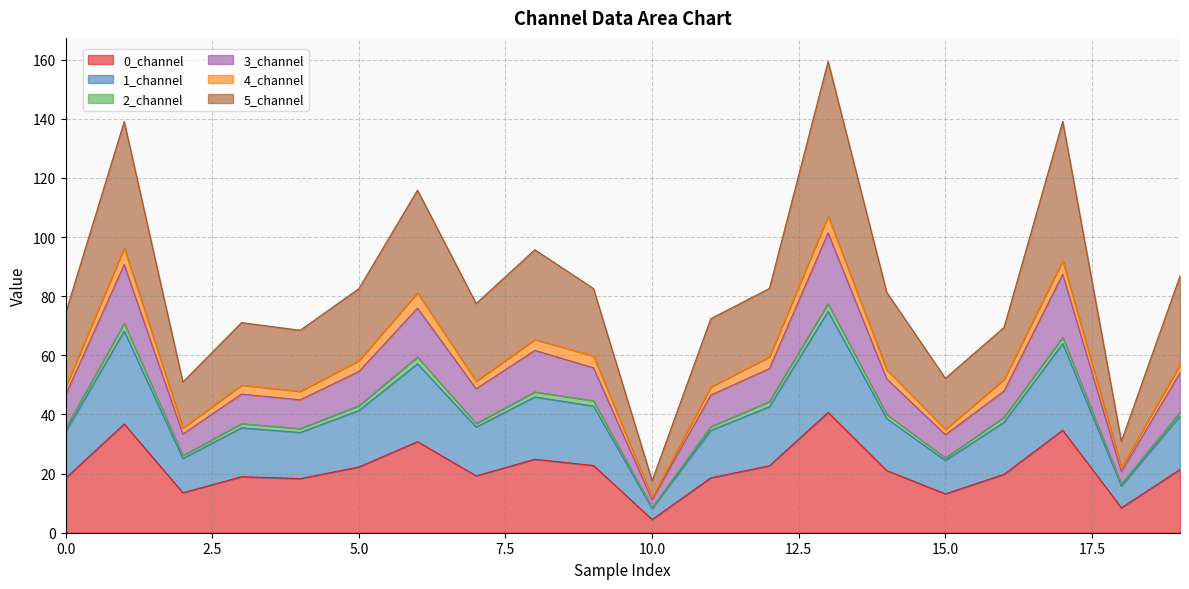

What is the minimum value for 0_channel?

4.5